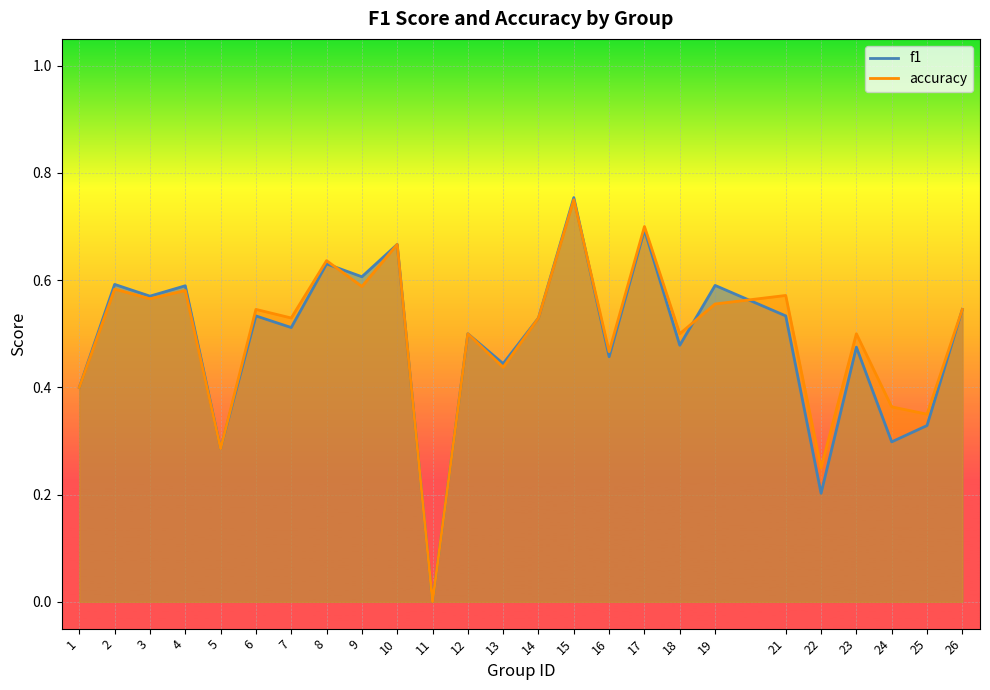

What are all the series names shown in the legend?

f1, accuracy